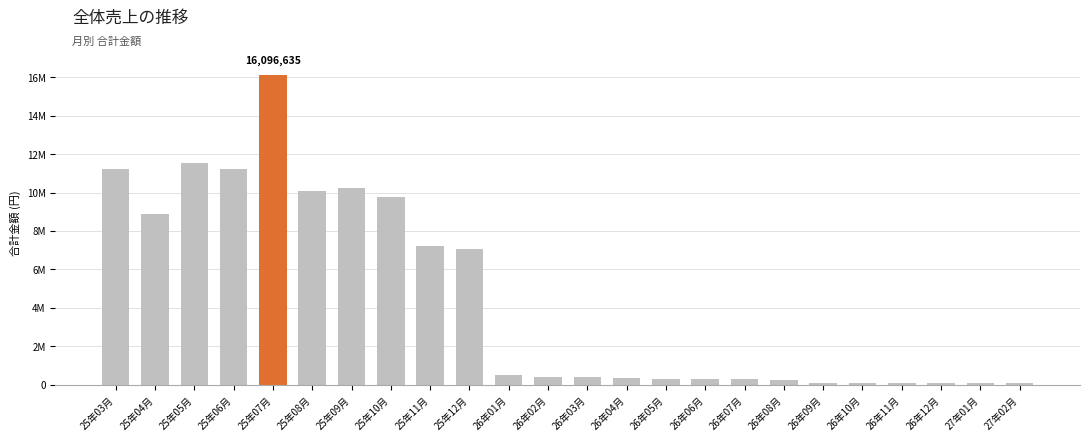

What is the sum of the values at 27年02月 and 25年05月?

11611920